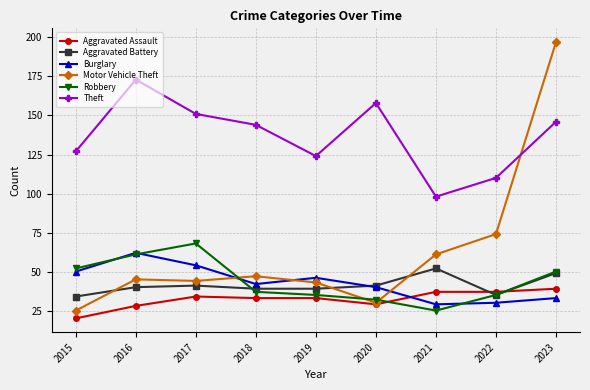

Which series has the largest range (max minus min)?

Motor Vehicle Theft